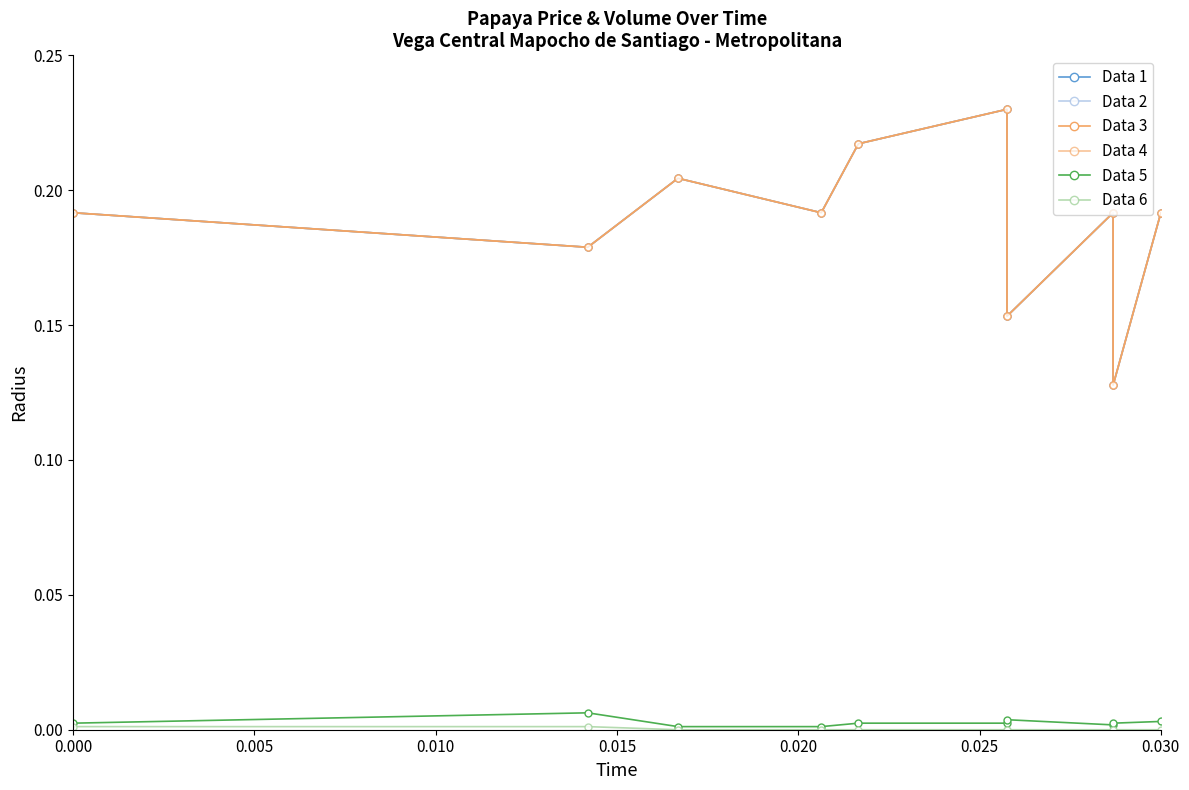

Which series changed the most between 0.000 and 0.005?

Data 1